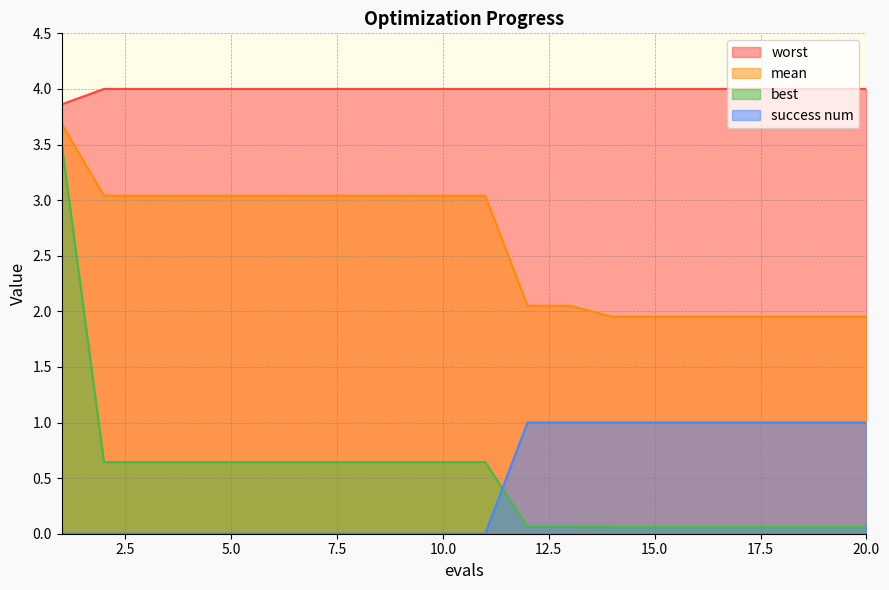

What is the value of the success num point at the 14th from the left?

1.0